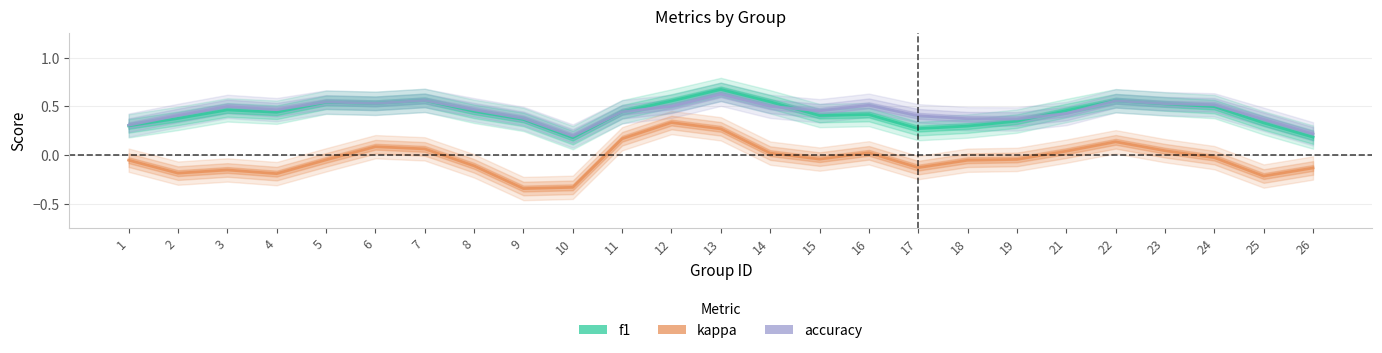

At which label is kappa closest to 0?

14